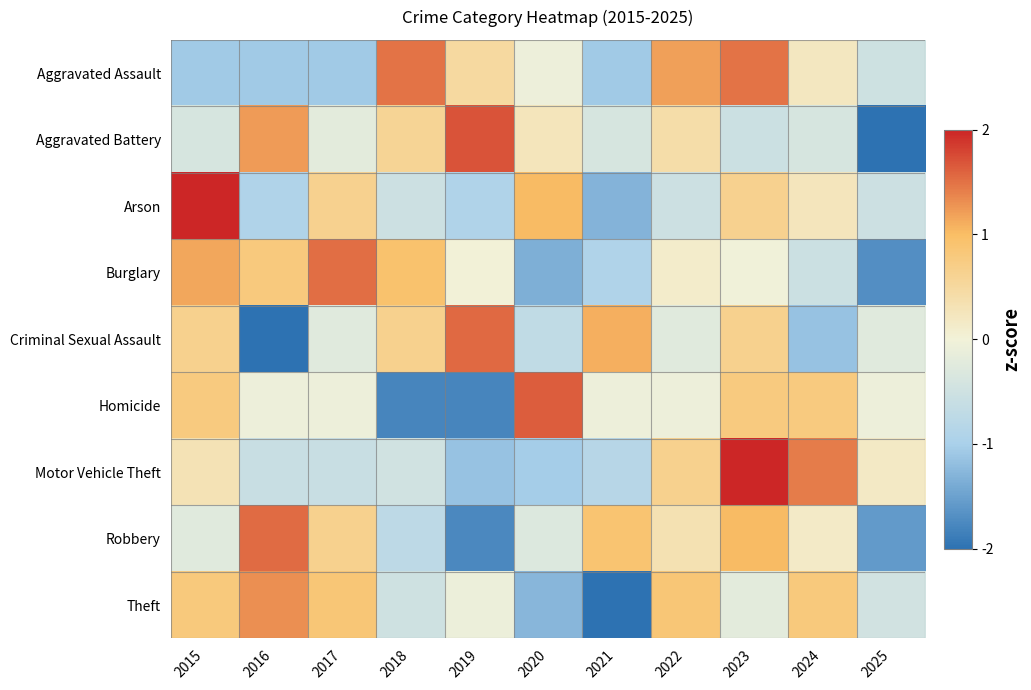

How many series are shown in this chart?

9